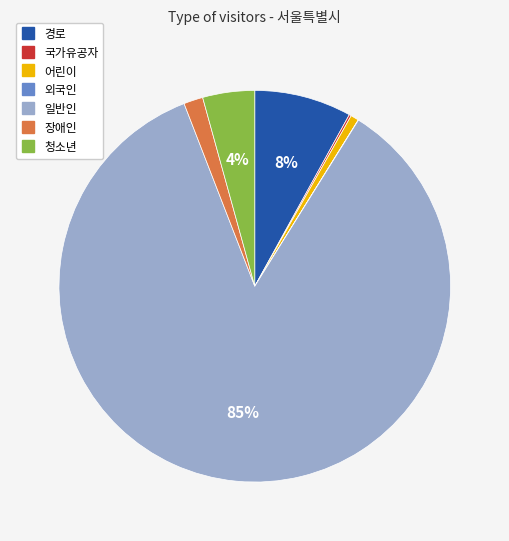

To the nearest percent, what percentage of the pie is 어린이?

1%